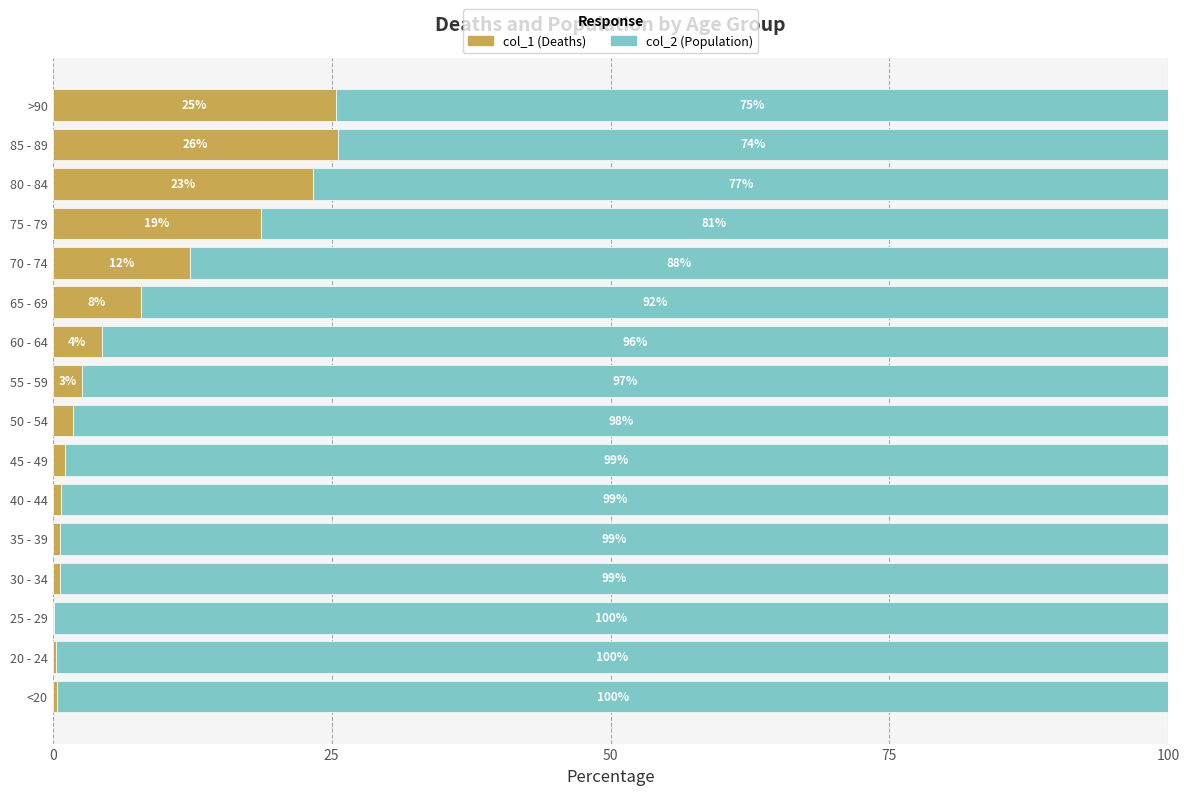

What is the total value across all series at 20 - 24?

100.0